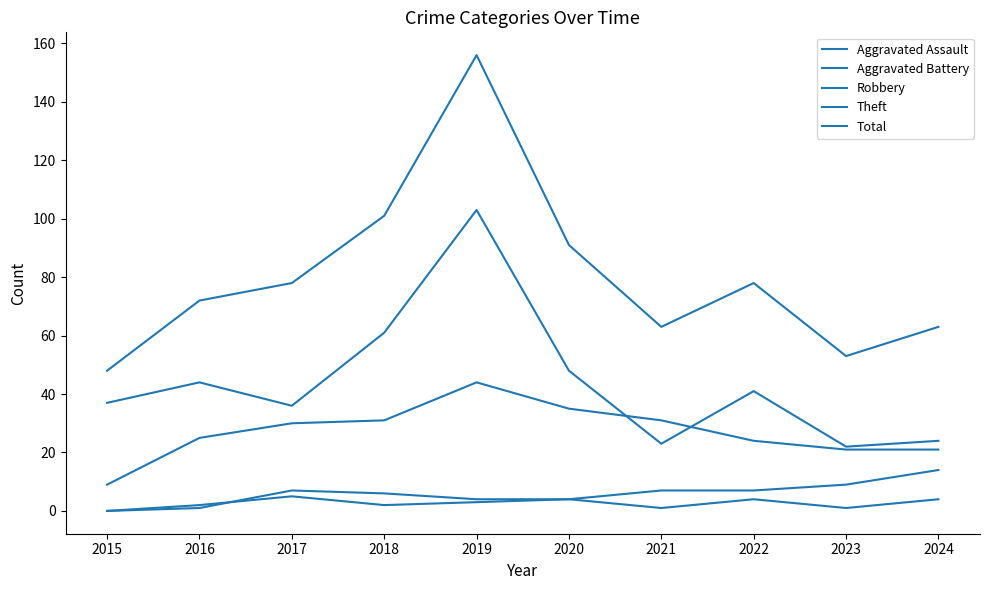

What is the value of the Aggravated Battery point at the 8th from the left?

7